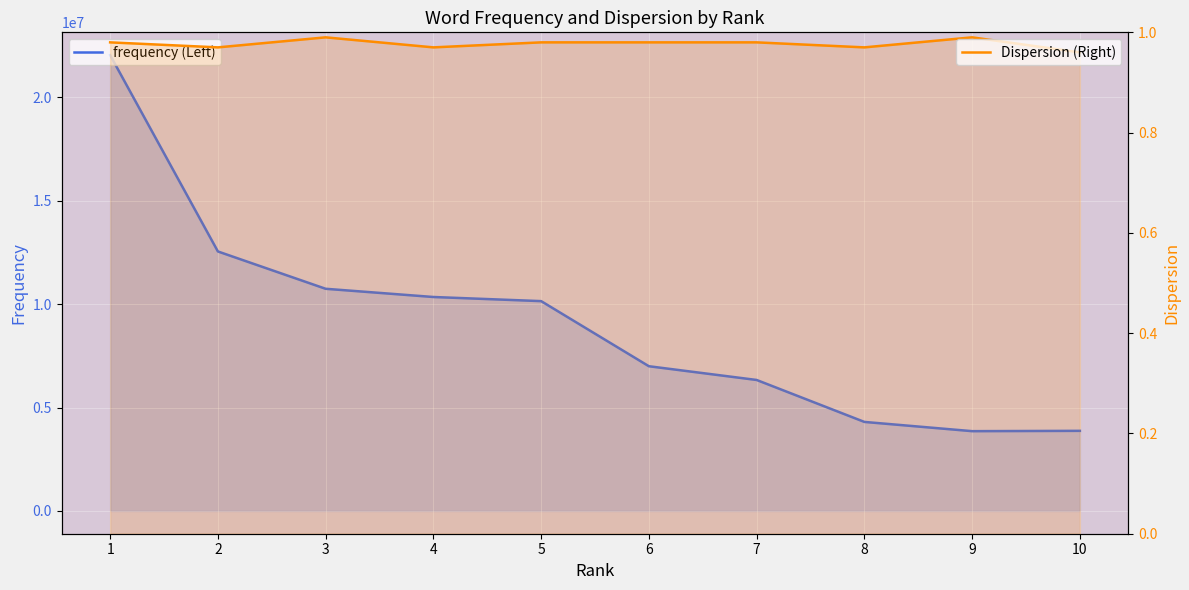

True or false: frequency (Left) has more than 2 points higher than both neighbors.

False